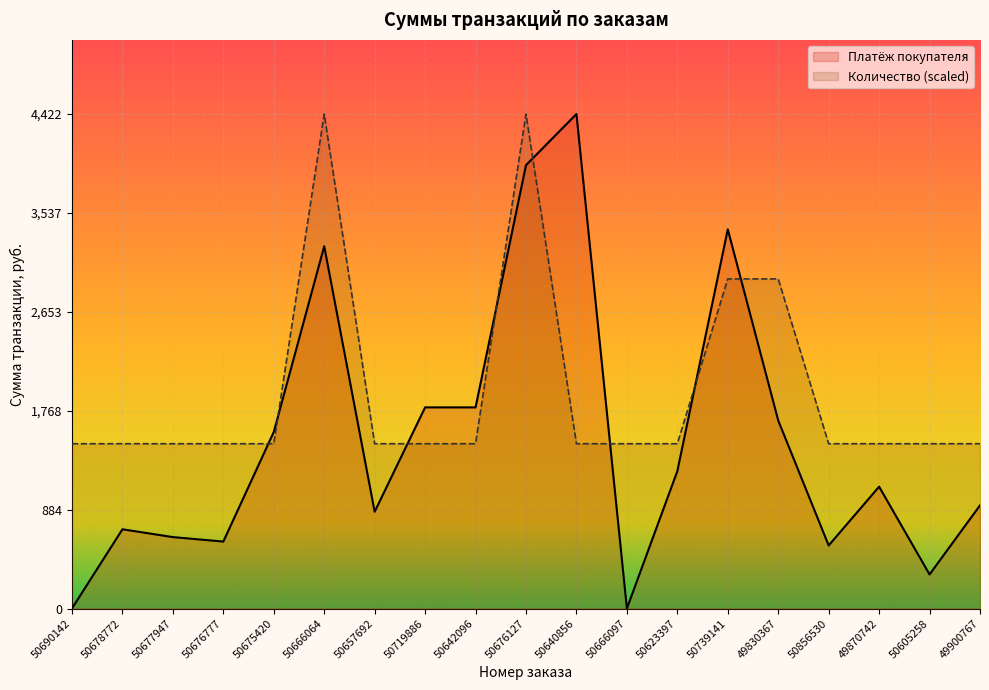

True or false: Платёж покупателя and Количество cross at least once.

True